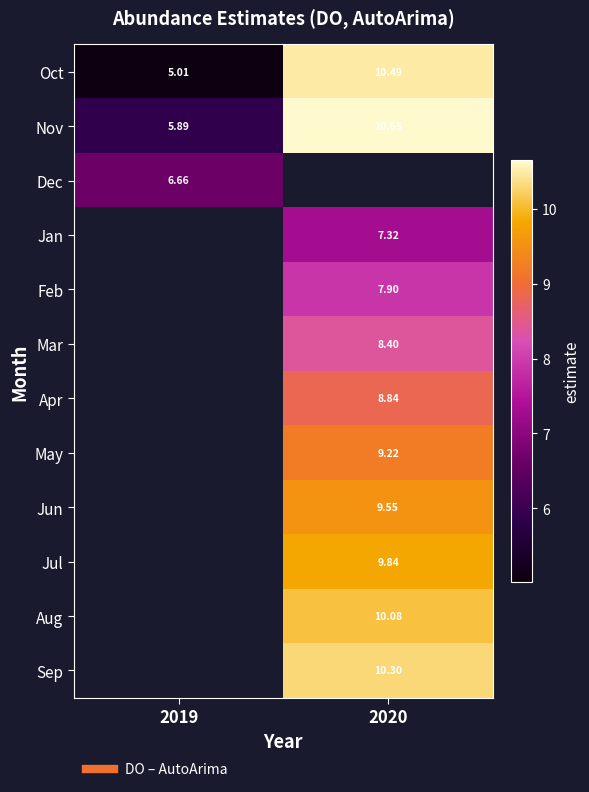

At how many categories does at least one series exceed 6?

2